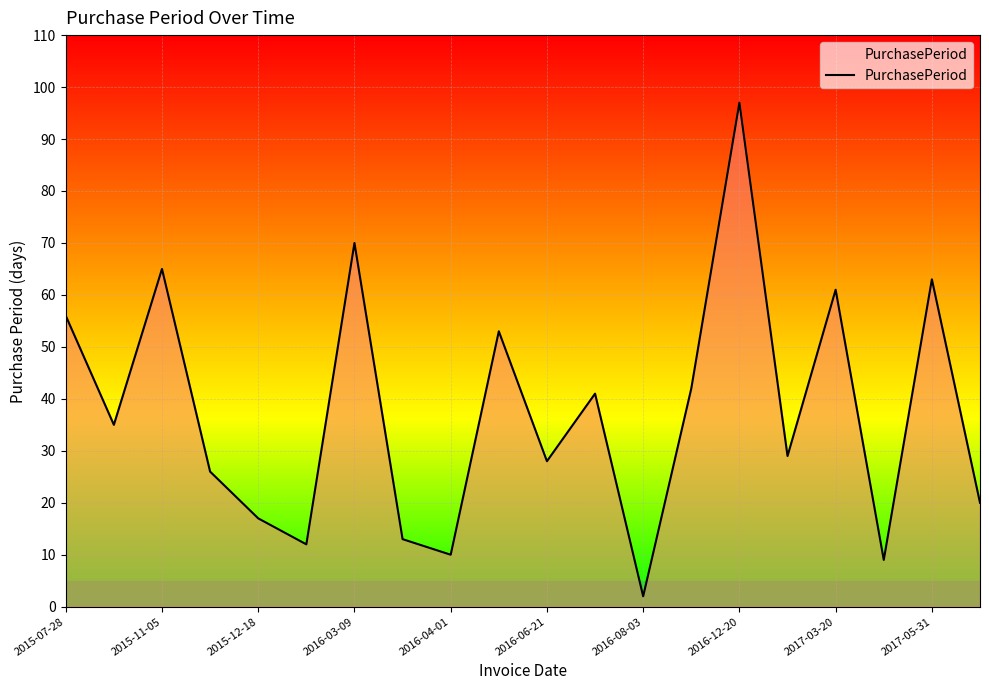

What is the maximum value shown in the chart?

97